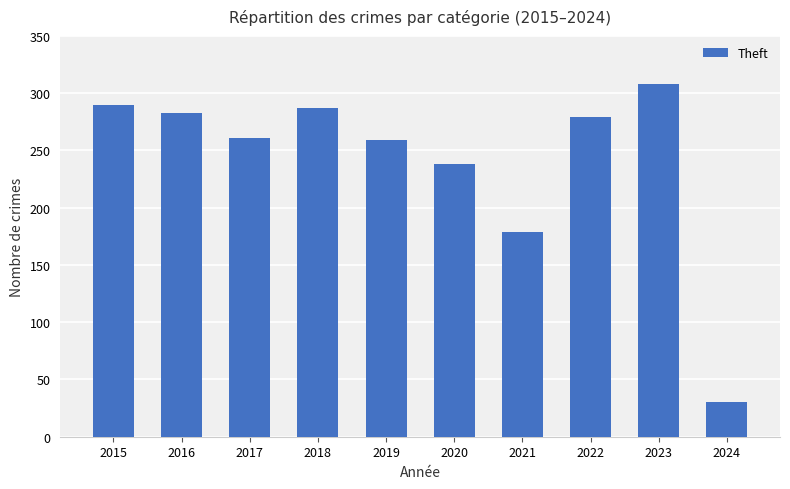

The chart shows a value of 42 at 2024. True or false?

False